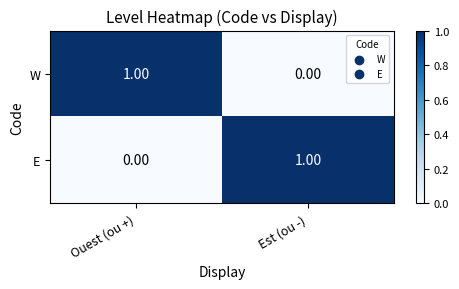

At Ouest (ou +), list the series in order from smallest to largest.

E, W